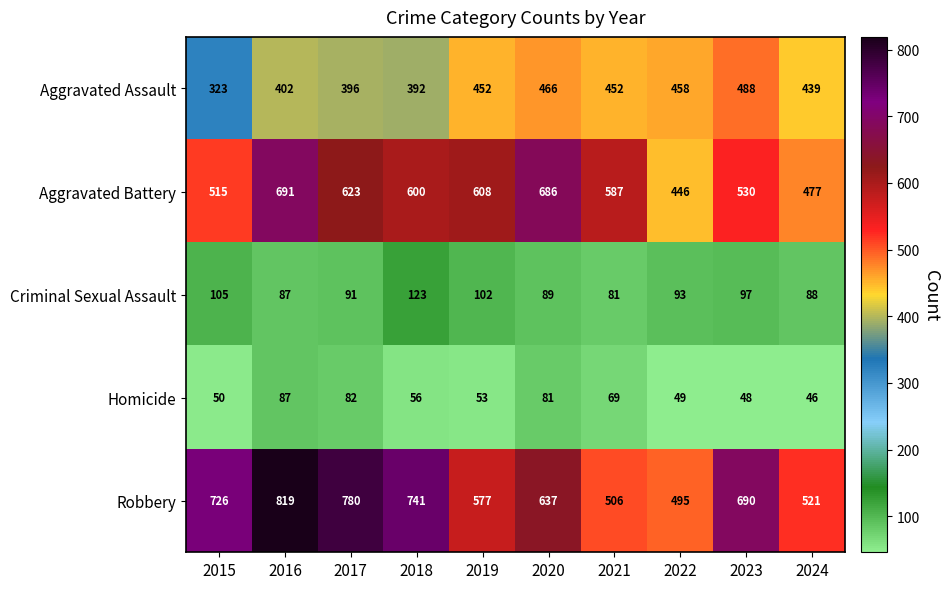

Is it true that Homicide equals 56 at 2018?

True